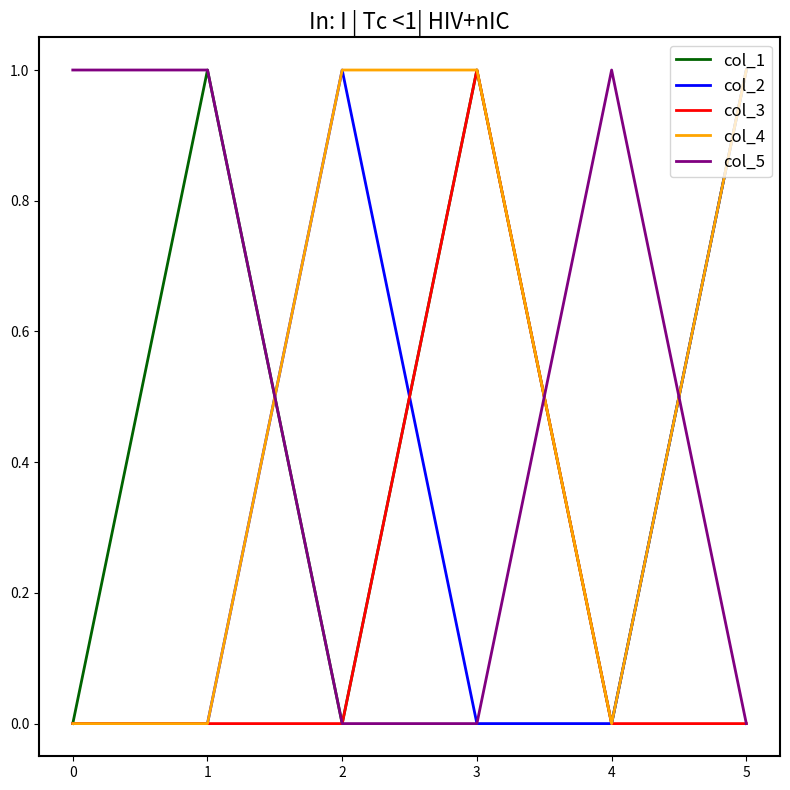

What are all the series names shown in the legend?

col_1, col_2, col_3, col_4, col_5